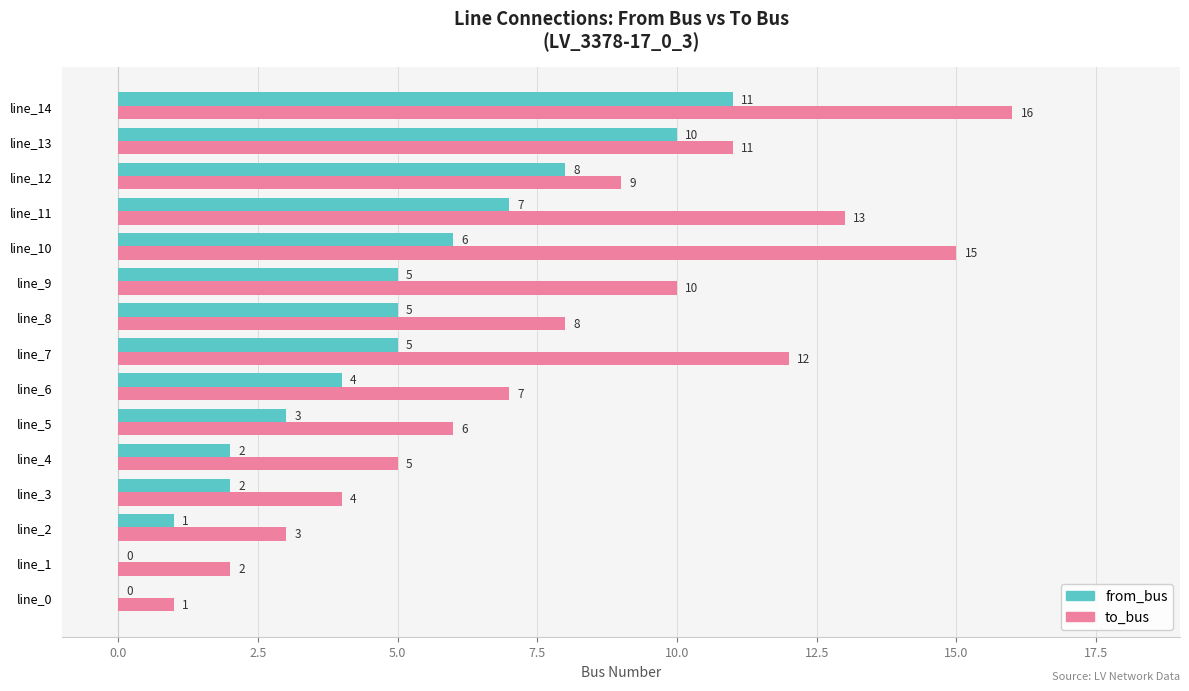

Which series has the widest spread of values?

to_bus